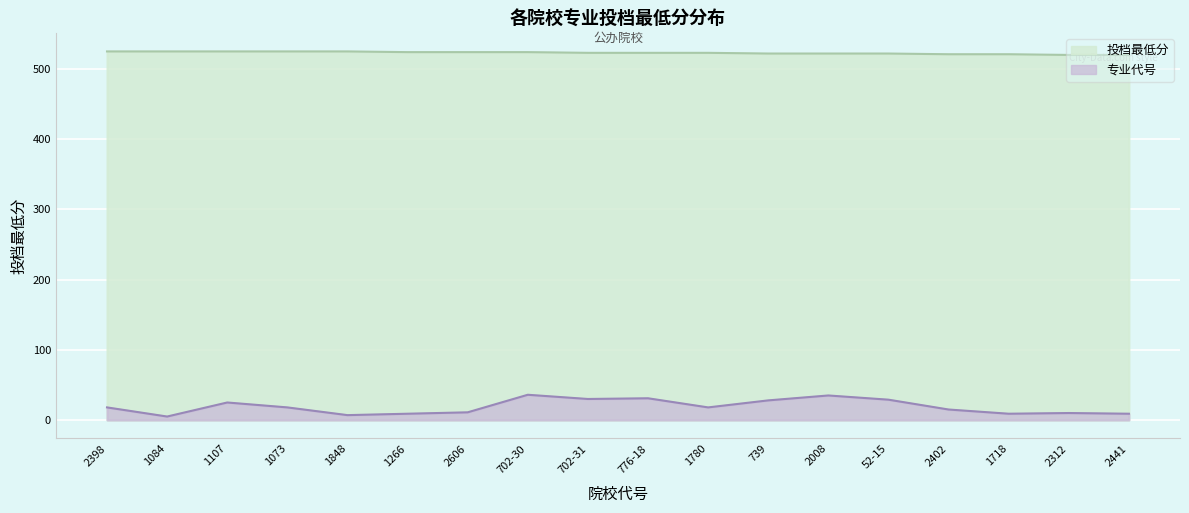

Between 52-15 and 2441, which series saw the biggest shift?

专业代号